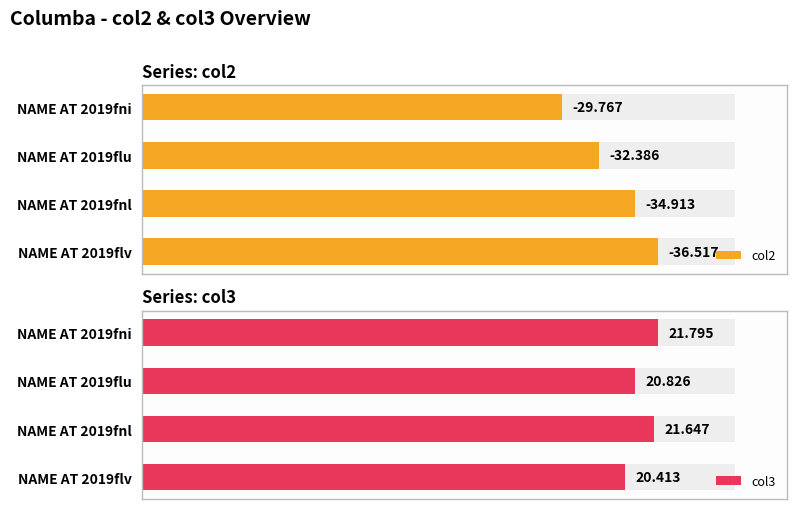

How many bars are there in each group?

2